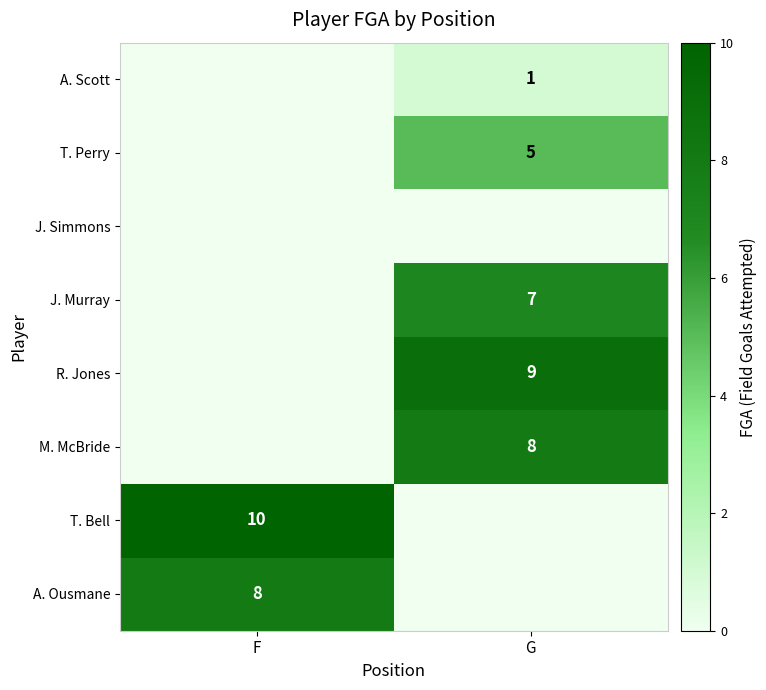

Is it true that J. Murray equals 7 at G?

True